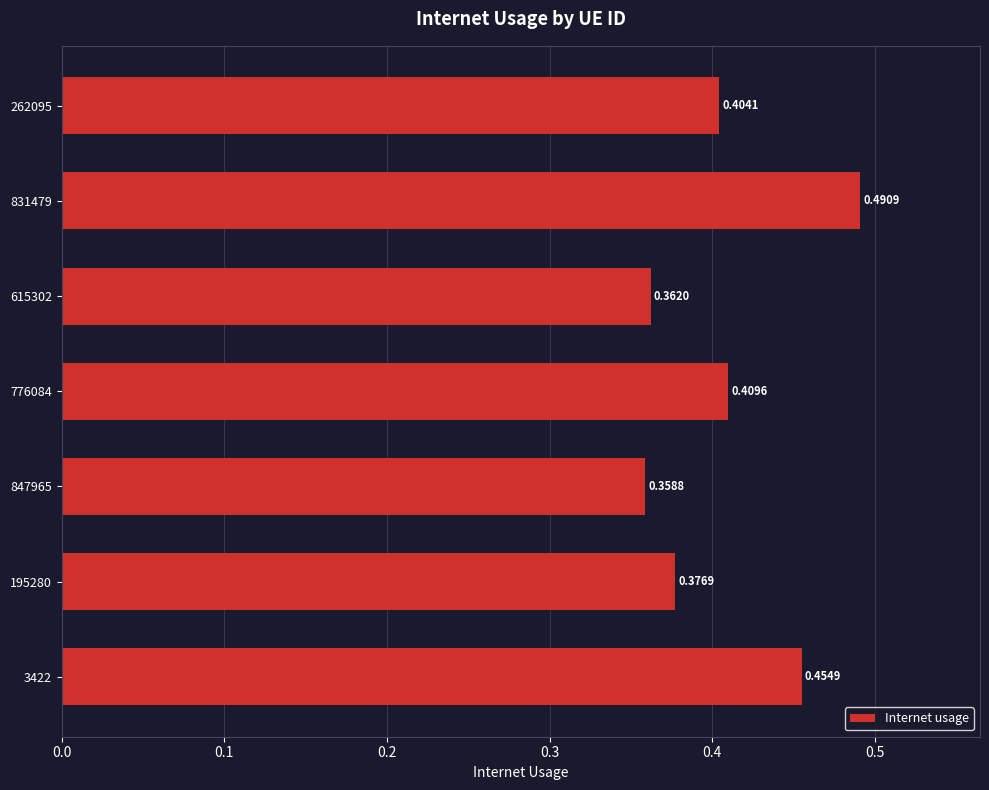

Rank the categories by value from lowest to highest.

847965, 615302, 195280, 262095, 776084, 3422, 831479